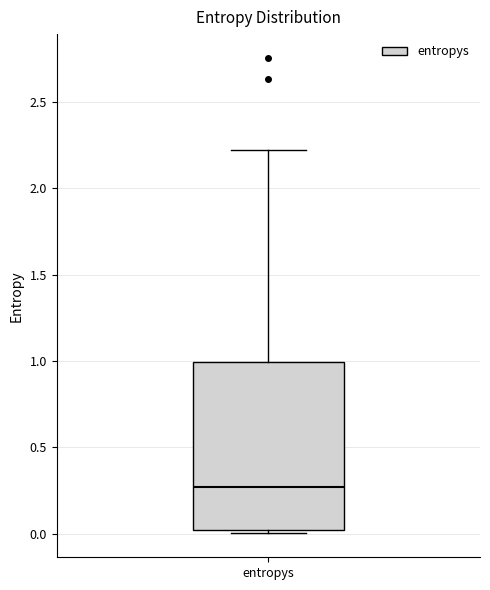

Read this box plot against the y-axis: the position of the median line, the range covered by the box, and the ends of both whiskers. The values are not printed on the chart, so give them approximately, as read against the axis.

median 0.25, box 0.00 to 1.00, whiskers 0.00 (just below the box's lower edge) to 2.20